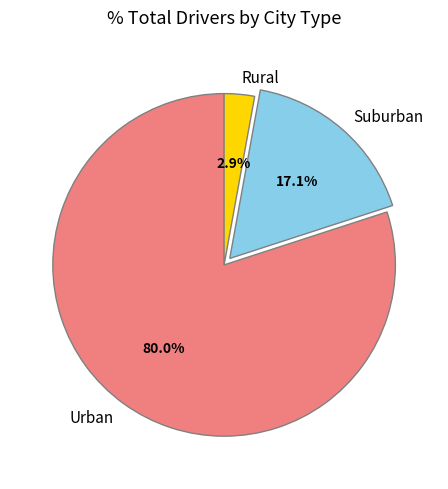

To the nearest percent, what is the average slice percentage?

33%